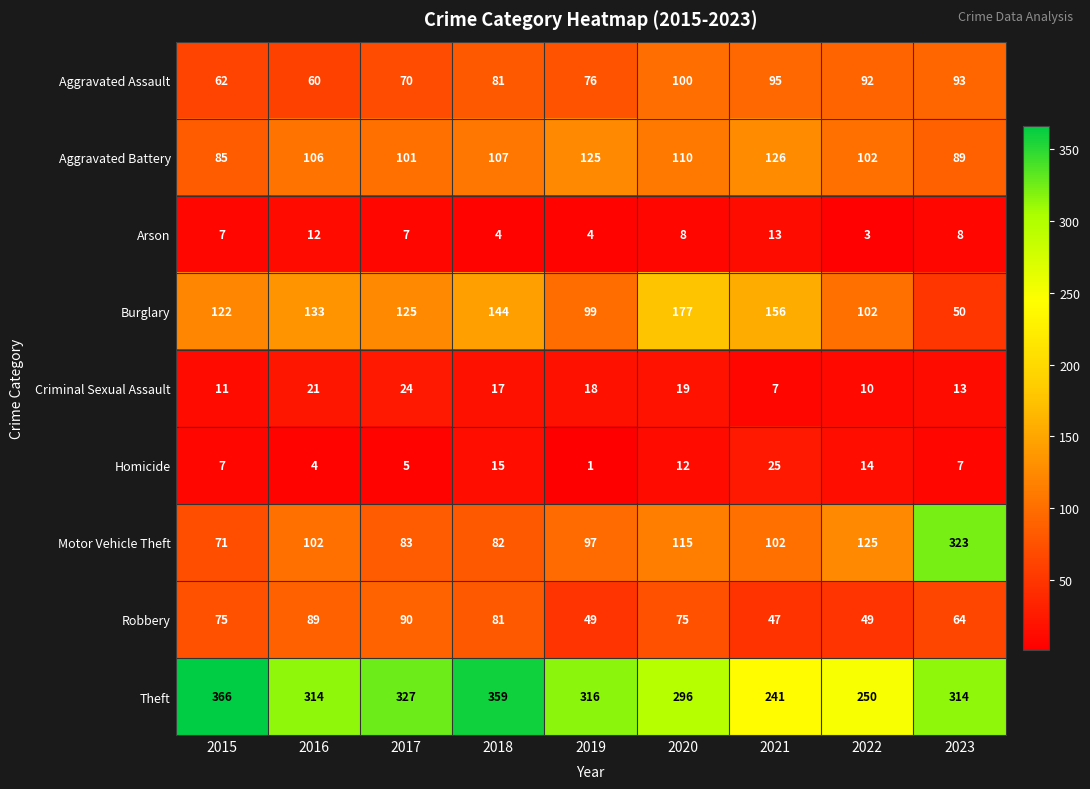

What is the sum of all Homicide values?

90